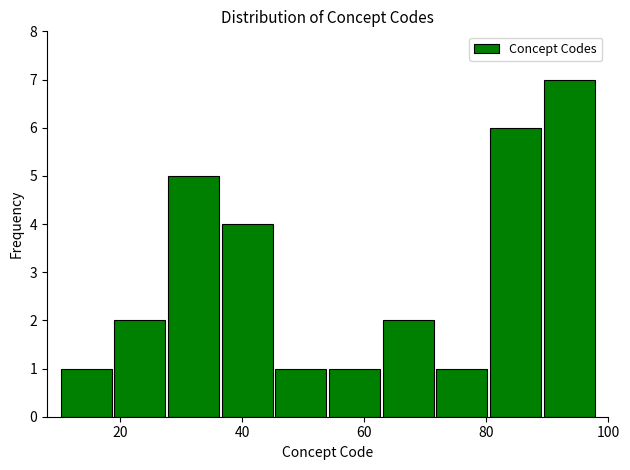

Which range on the x-axis has the tallest bar?

89.2 to 98.0